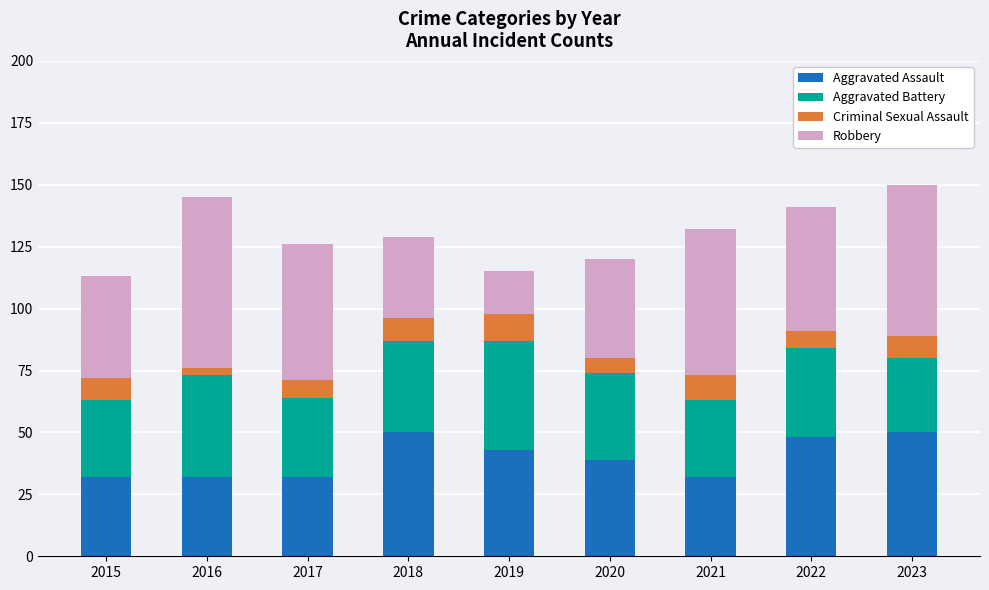

What is the difference between the second highest and minimum values in the Aggravated Assault series?

18